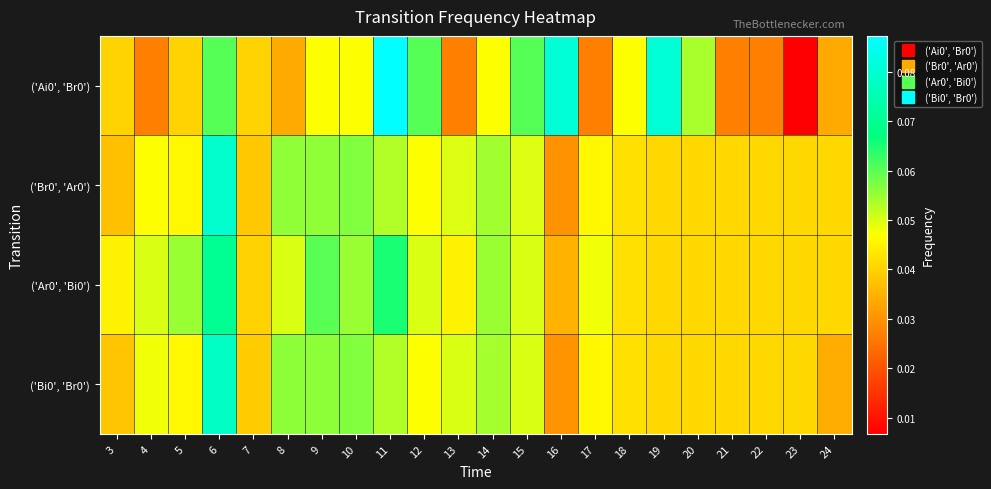

At which category is the sum across all series the highest?

6